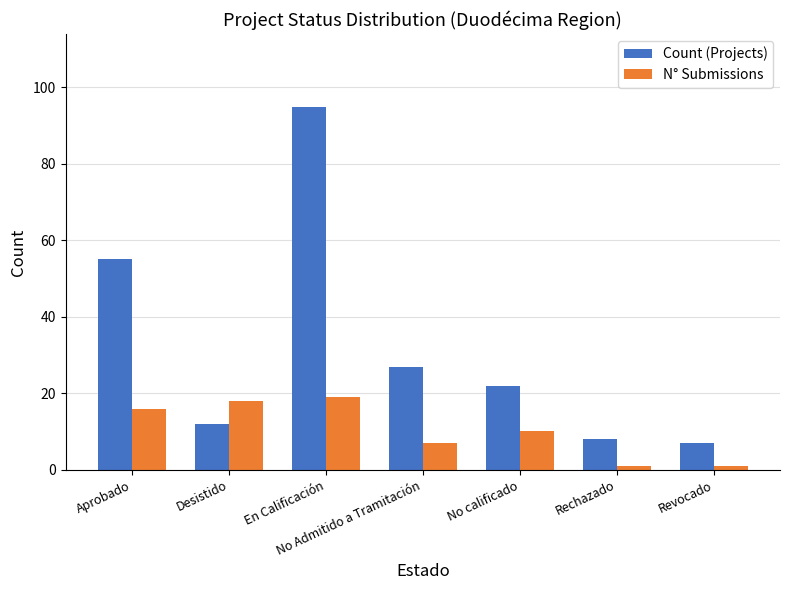

Which series changed the most between Desistido and En Calificación?

Count (Projects)